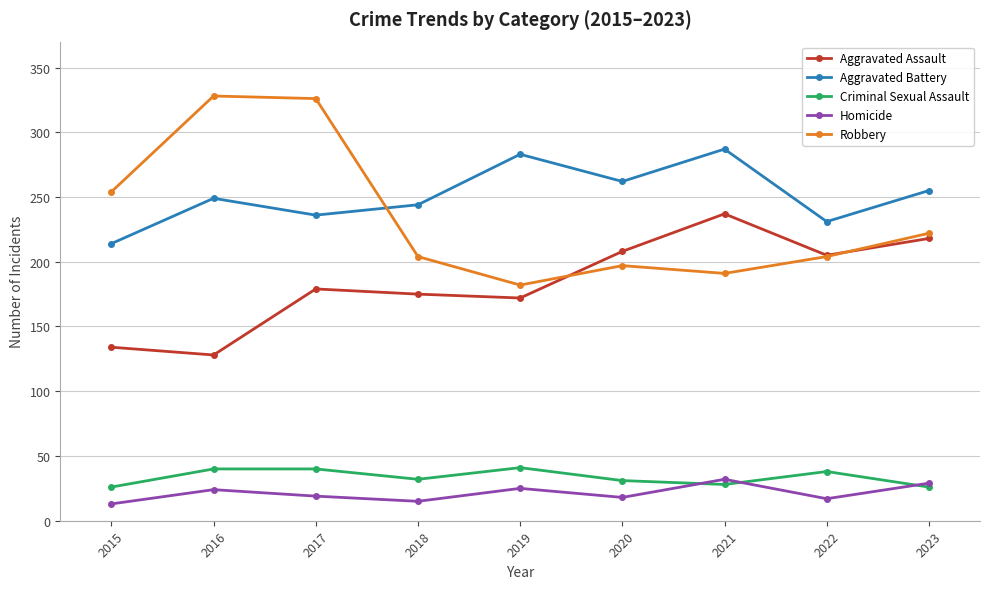

Is it true that Aggravated Assault equals 172 at 2019?

True